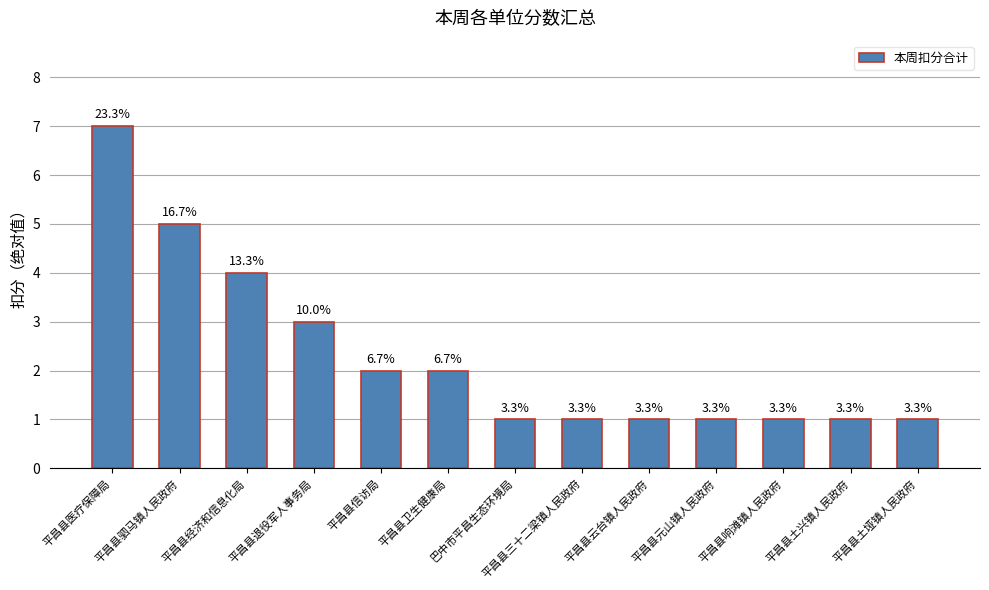

True or false: the data shows 1 at 平昌县云台镇人民政府.

False